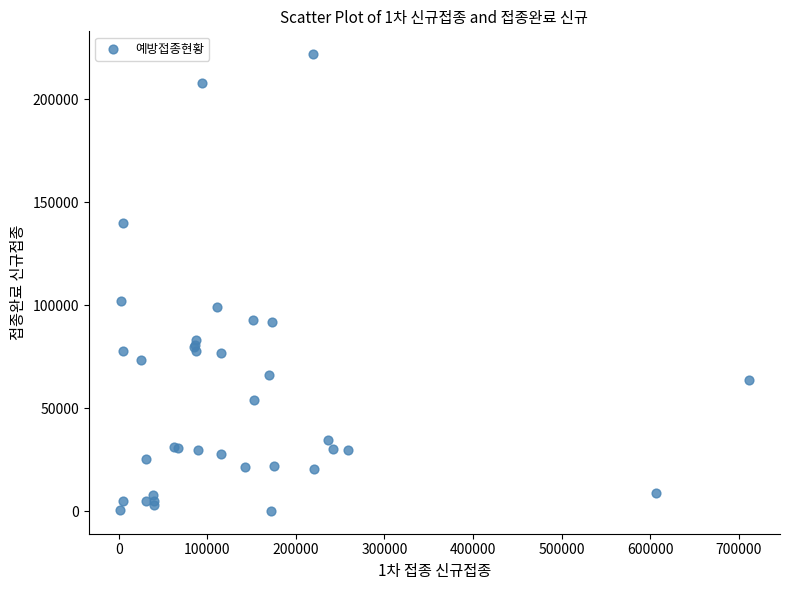

What Y value in the scatter plot is closest to 111001?

101877